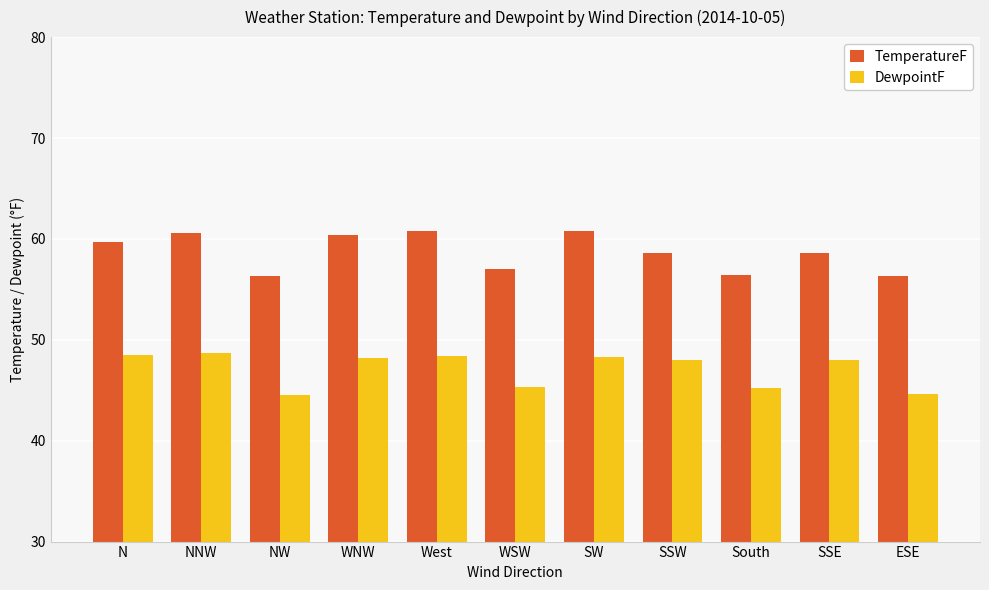

Count the number of data series in this chart.

2